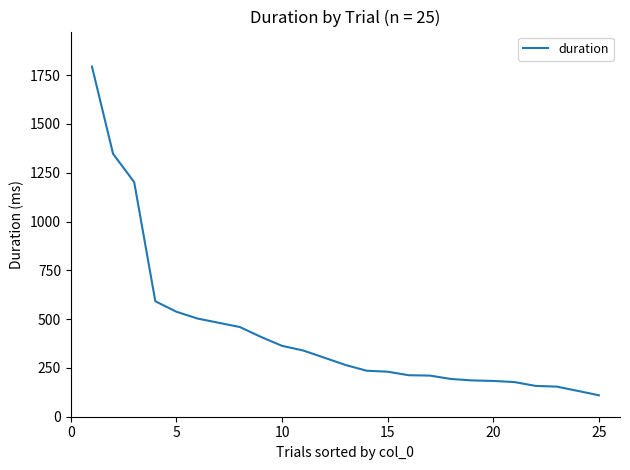

What is the average value?

431.2